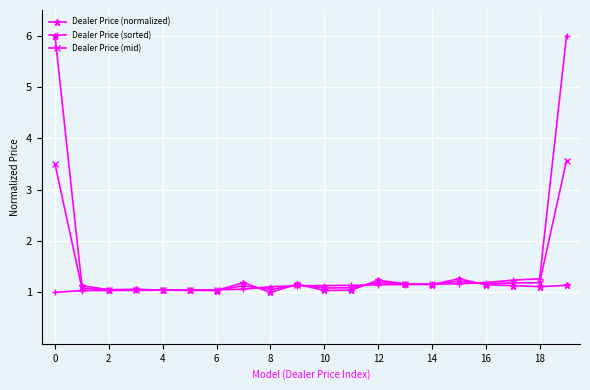

After their last crossing, which series has the higher values: Dealer Price (mid) or Dealer Price (normalized)?

Dealer Price (mid)